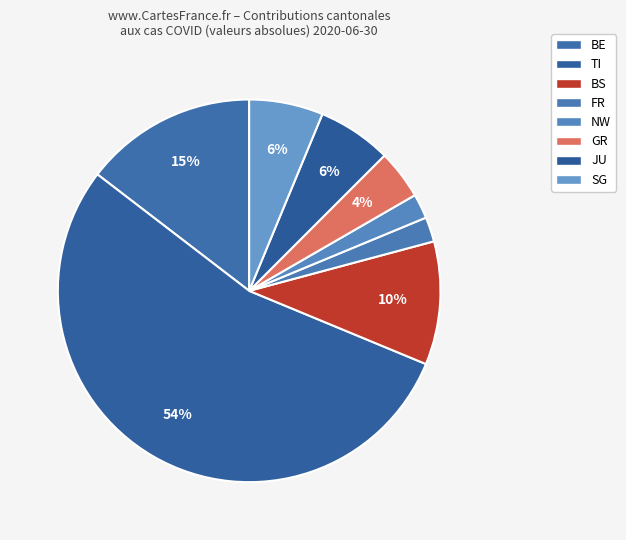

How many slices are in this pie chart?

8